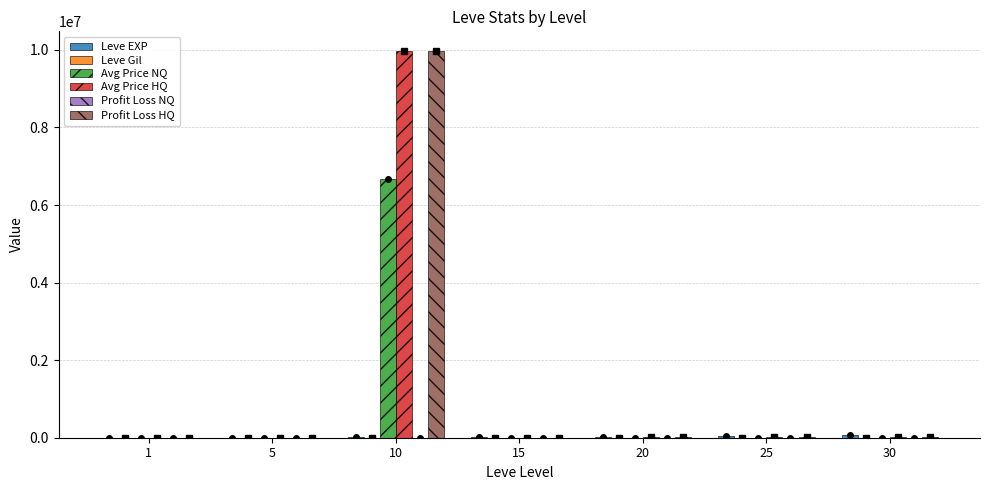

What is the maximum value shown in the chart?

9980336